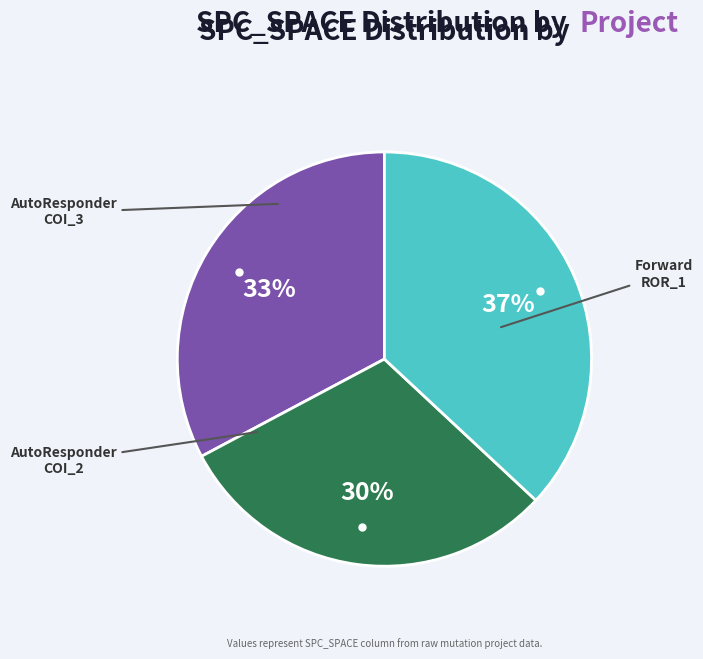

Does any single category account for the majority?

No